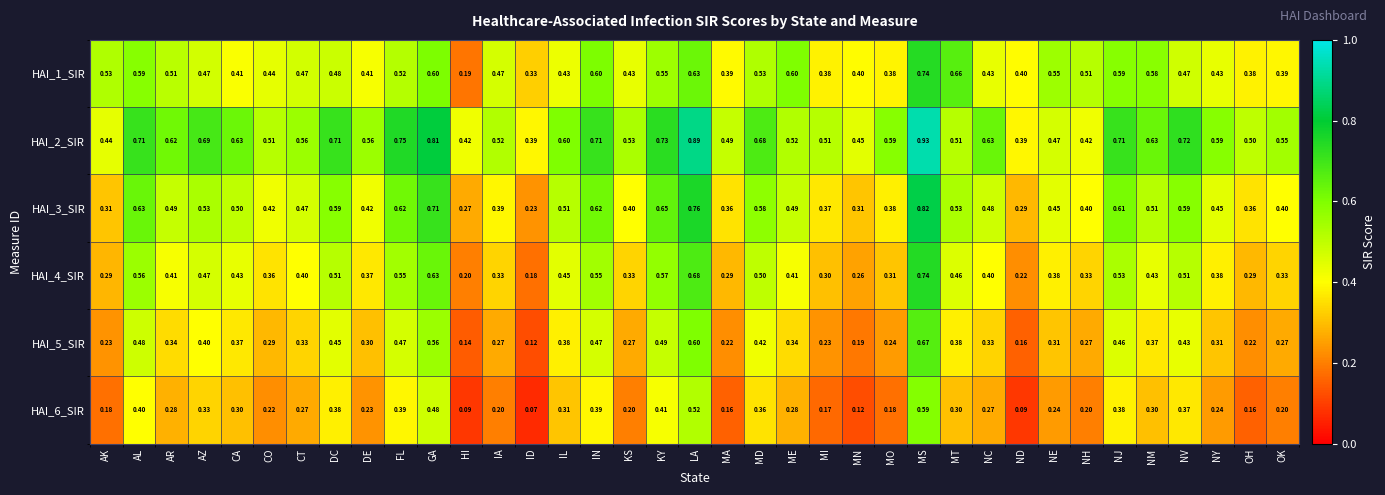

At which category is the sum across all series the highest?

MS